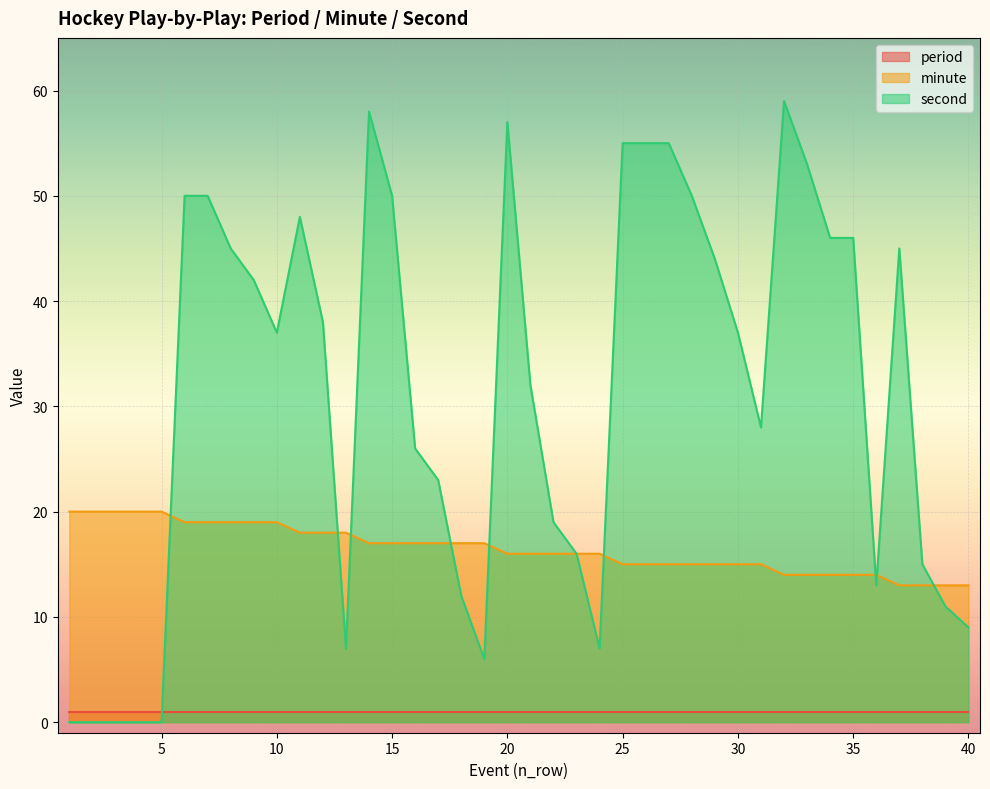

Which category has the lowest value across all series?

1